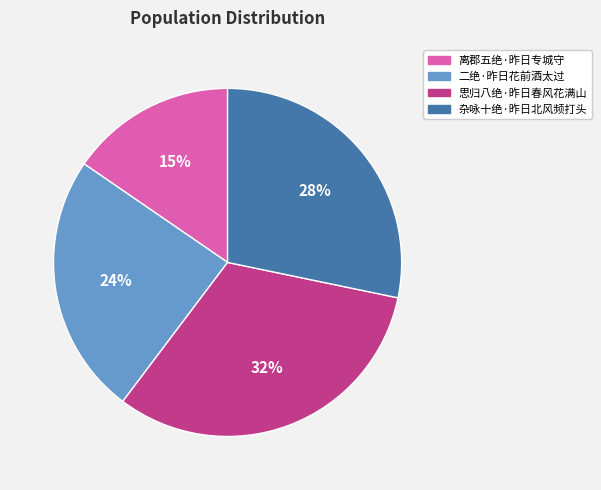

How many slices are in this pie chart?

4